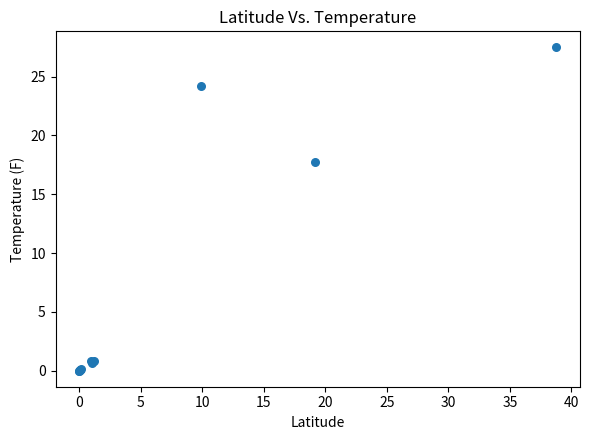

What Y value in the scatter plot is closest to 13?

17.8